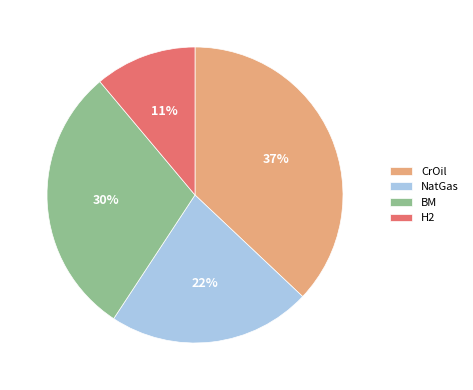

What percentage is the BM slice, to the nearest percent?

30%